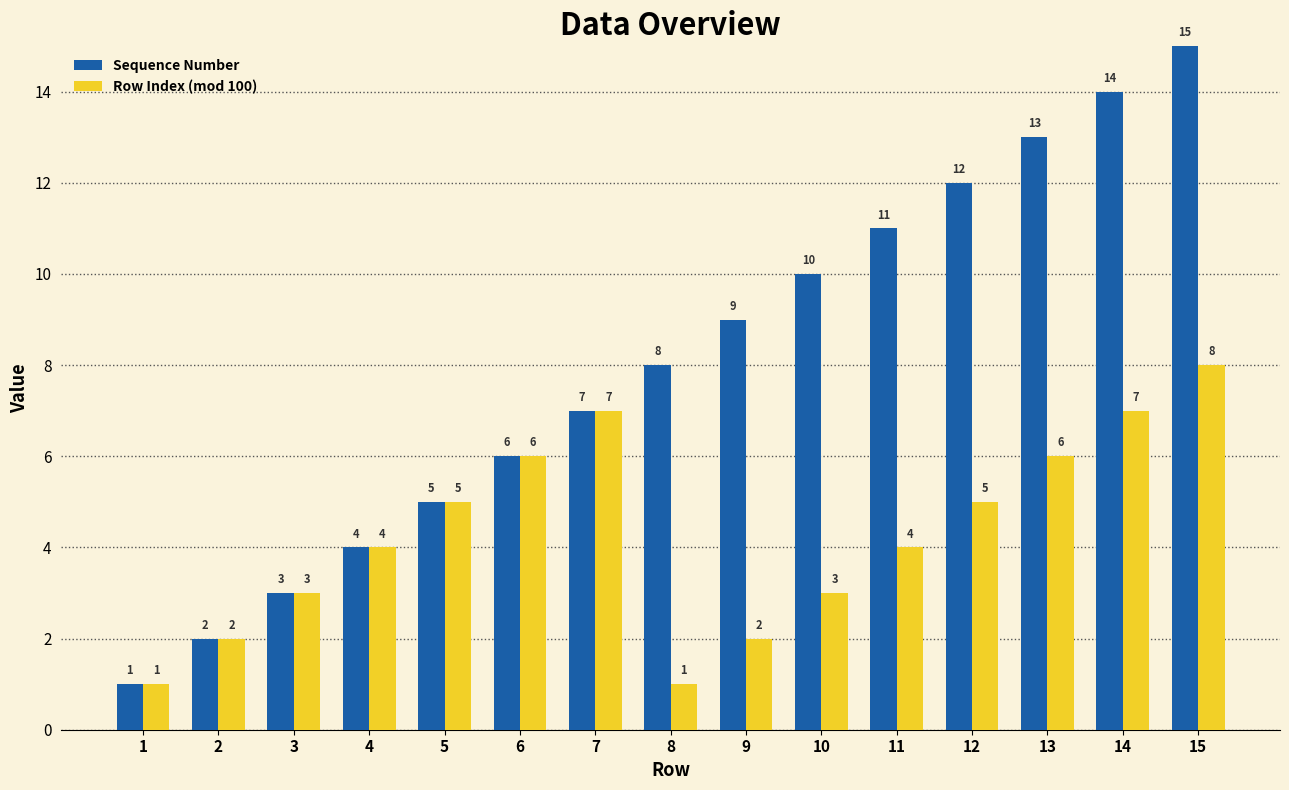

What is the value of the Row Index (mod 100) bar at the 2nd from the left?

2